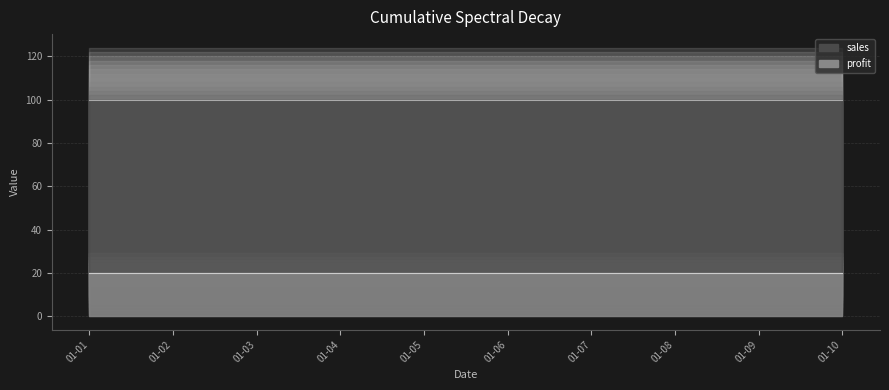

Which category has the highest value across all series?

2011-01-01